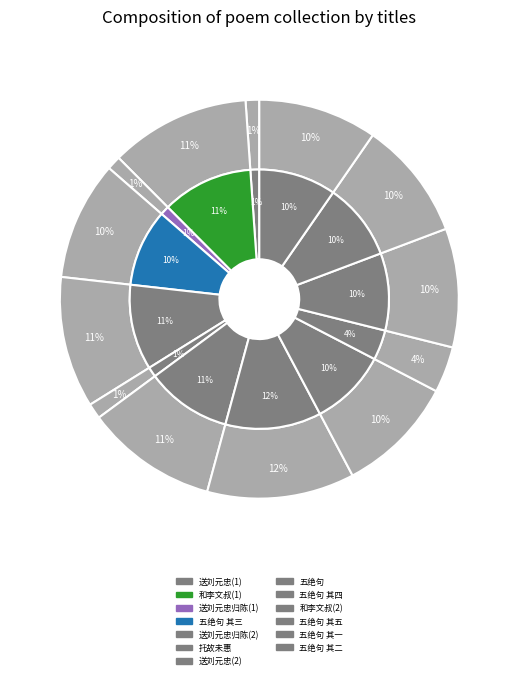

True or false: 送刘元忠学士还南京 accounts for 3% of the total.

False